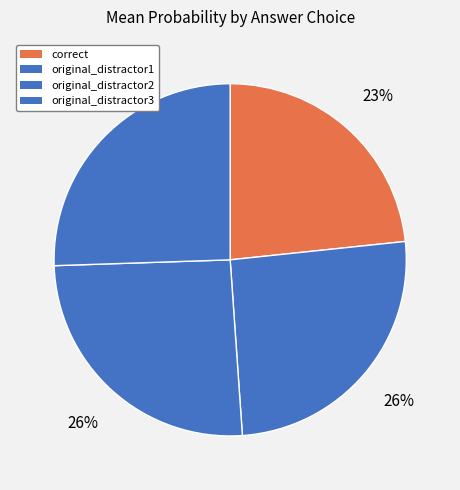

The original_distractor1 slice represents 26% of the pie. True or false?

True